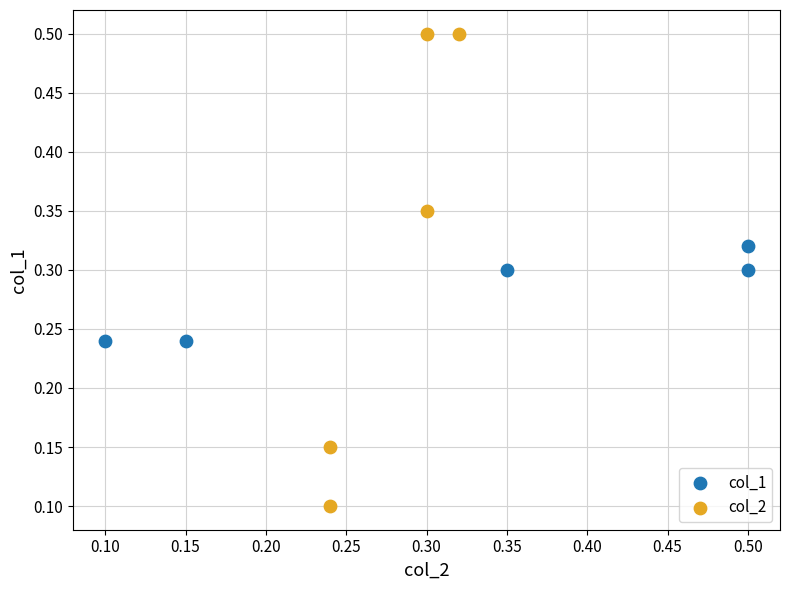

Which series reaches the minimum Y coordinate?

col_2